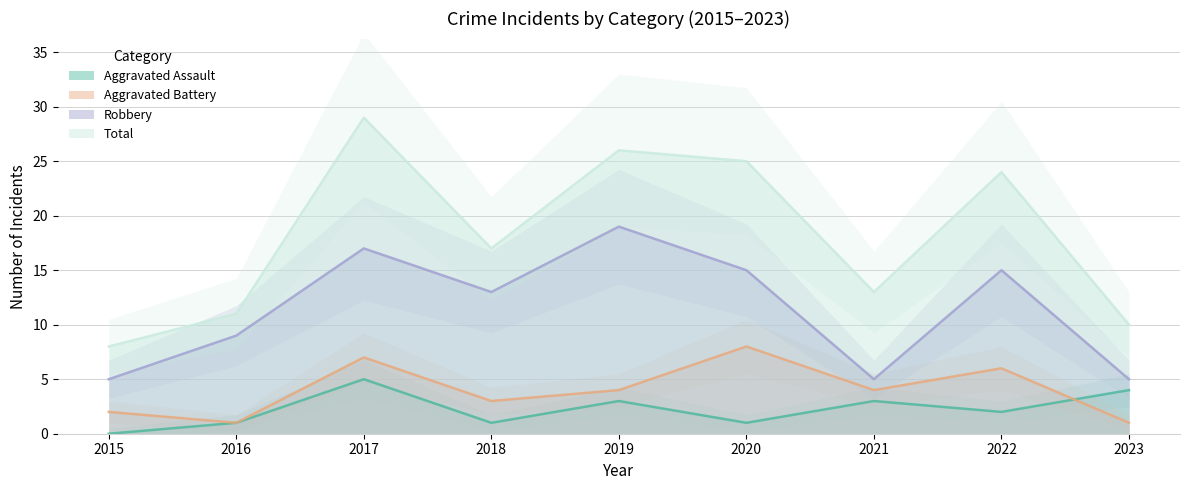

Count the number of data series in this chart.

4